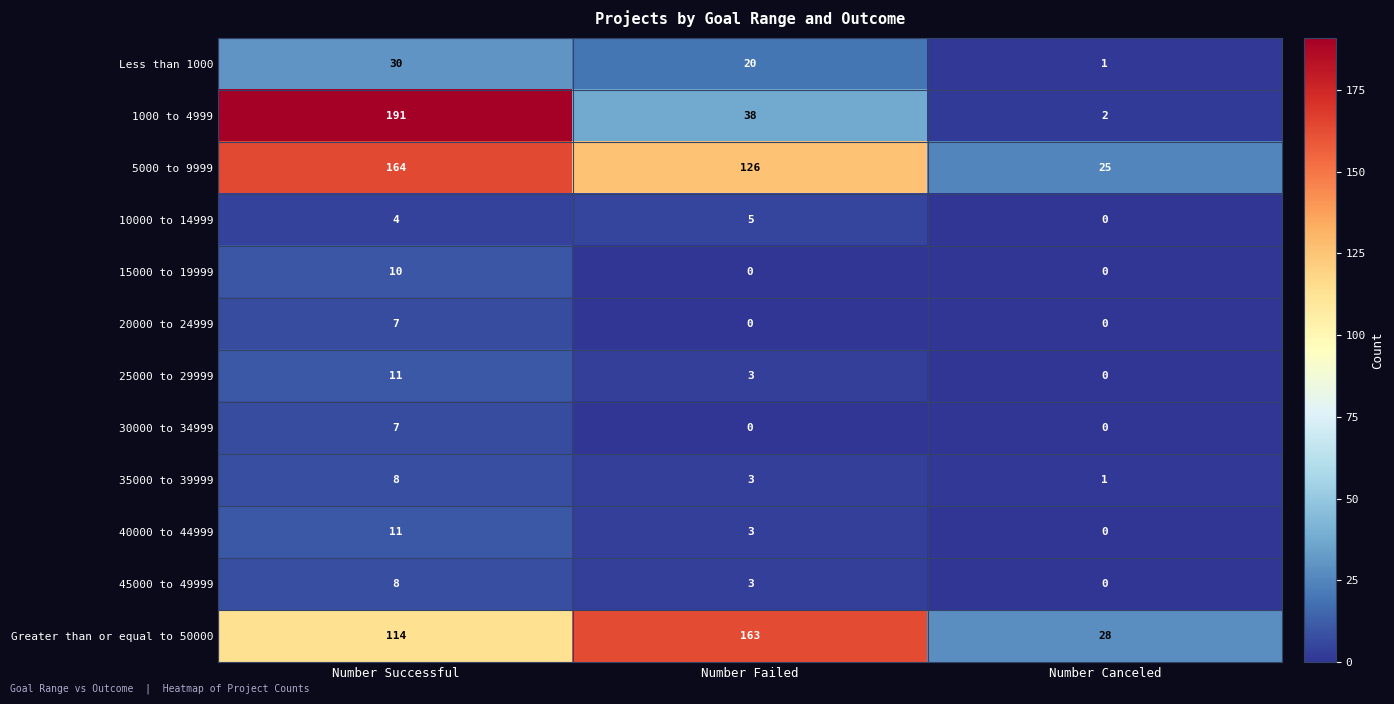

How many values in 10000 to 14999 are above zero?

2